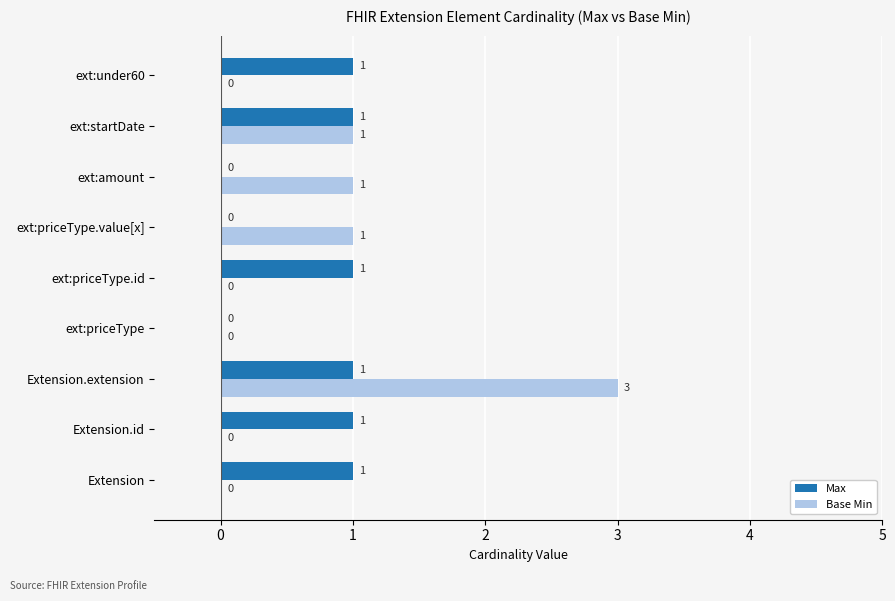

Count the number of categories in the chart.

9